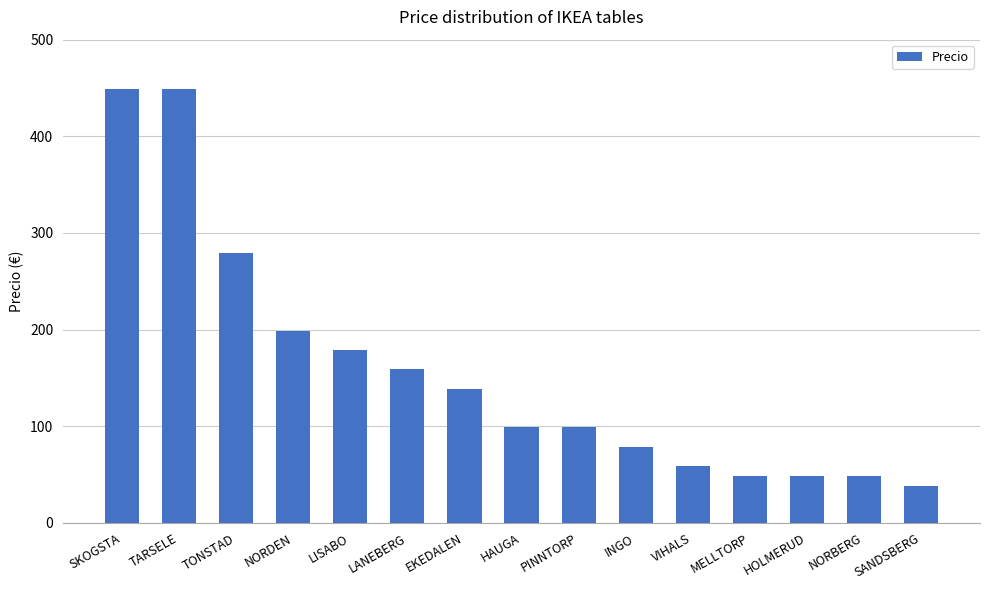

What is the value of the 6th bar from the left?

159